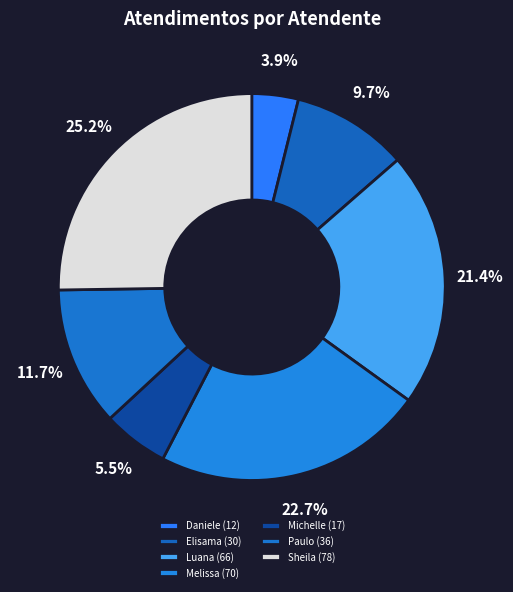

What is the smallest slice in the pie chart?

Daniele Aparecida dos Santos